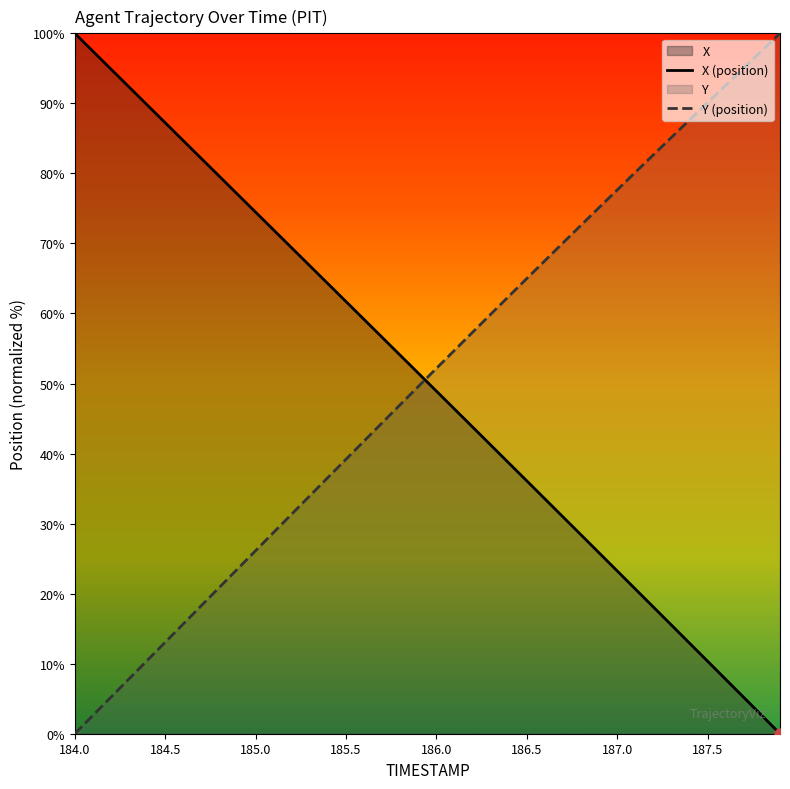

Reading right to left, extract all data points from this chart.

X (position): 0.0	2.6	5.2	7.8	10.3	12.9	15.5	18.1	20.7	23.2	25.8	28.4	31.0	33.5	36.1	38.7	41.2	43.8	46.4	48.9	51.5	54.0	56.6	59.1	61.7	64.3	66.8	69.4	71.9	74.5	77.0	79.6	82.1	84.7	87.2	89.8	92.3	94.9	97.4	100.0
Y (position): 100.0	97.5	95.1	92.6	90.1	87.6	85.2	82.7	80.2	77.7	75.1	72.6	70.1	67.5	65.0	62.4	59.9	57.3	54.7	52.2	49.6	47.0	44.4	41.8	39.2	36.6	34.0	31.4	28.8	26.1	23.5	20.9	18.3	15.7	13.1	10.4	7.8	5.2	2.6	0.0